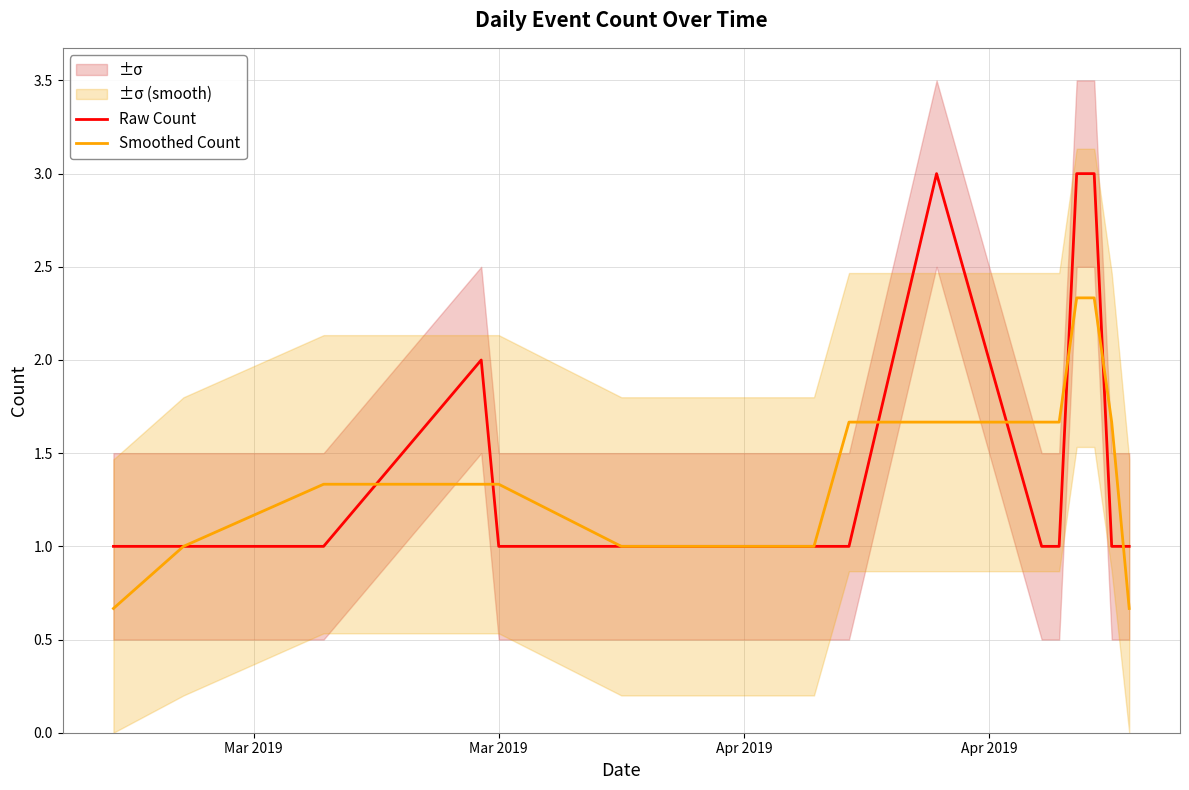

How many data points in Raw Count are above 1?

4